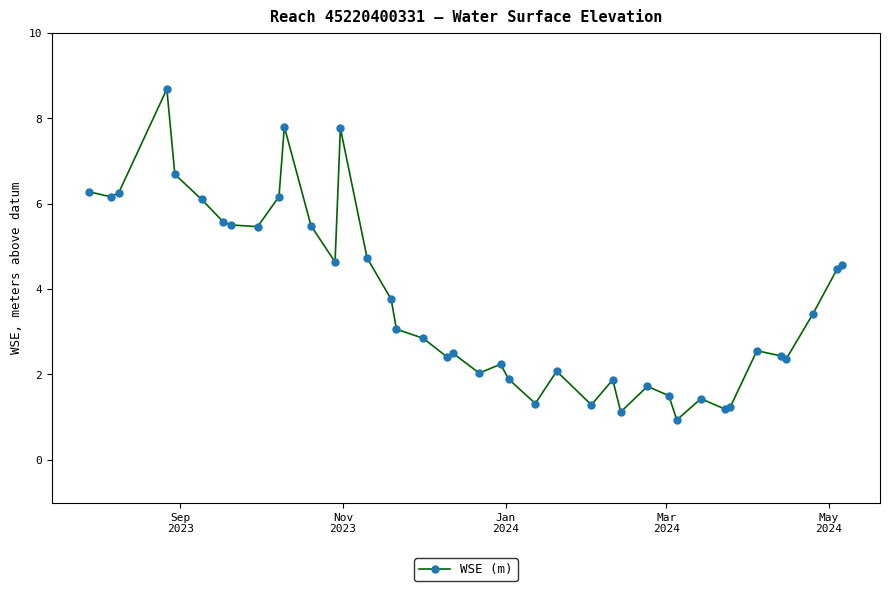

True or false: there are more than 1 points higher than both neighbors.

True